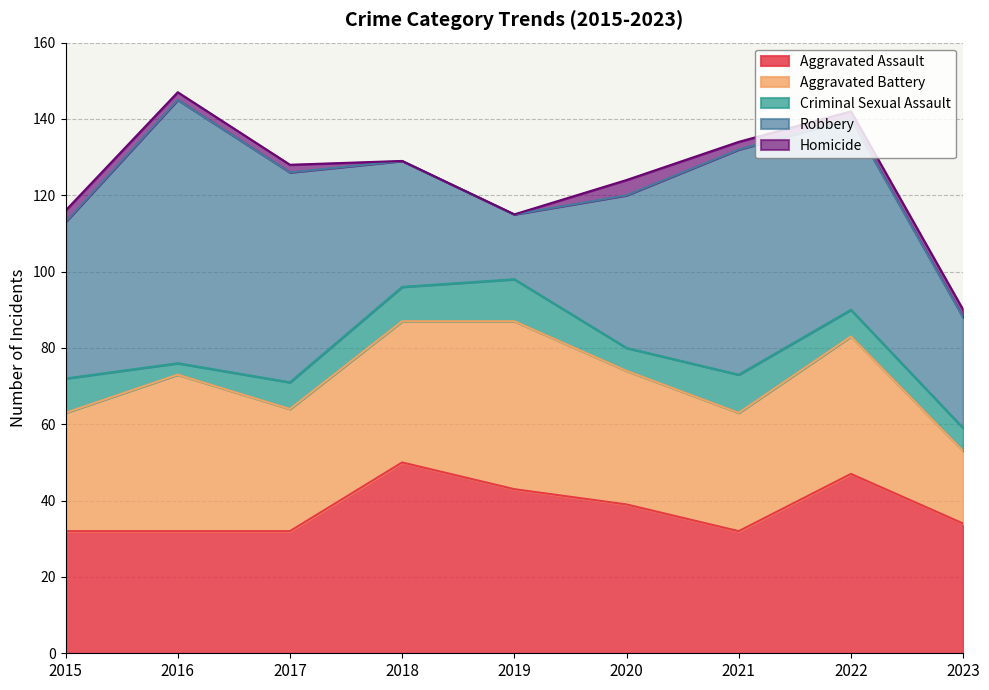

Is it true that Homicide equals 2 at 2023?

True